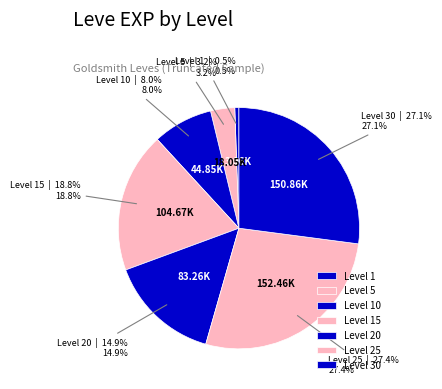

Which has a higher value, Level 5 or Level 30?

Level 30